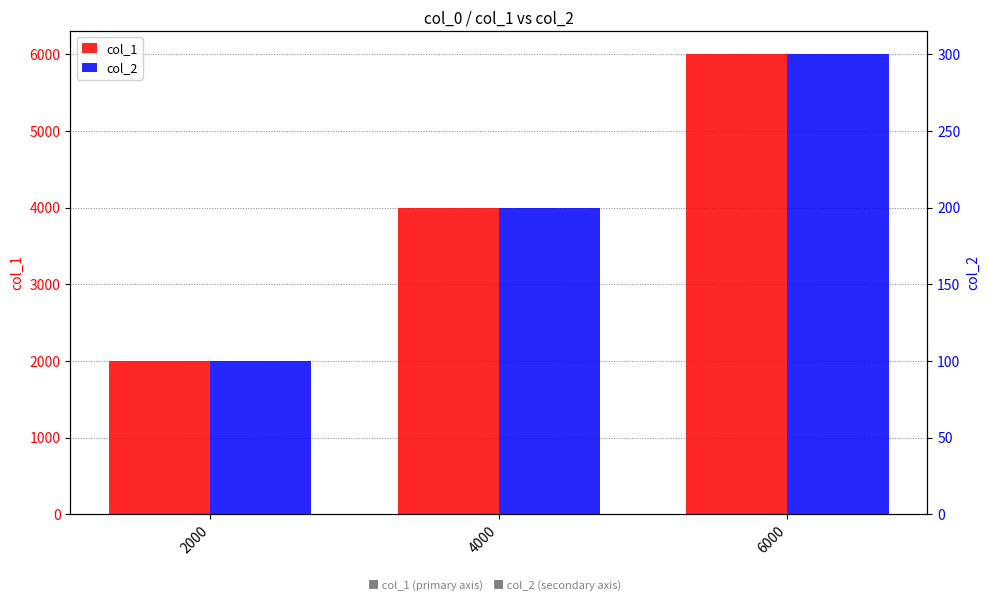

How many groups of bars are there?

3